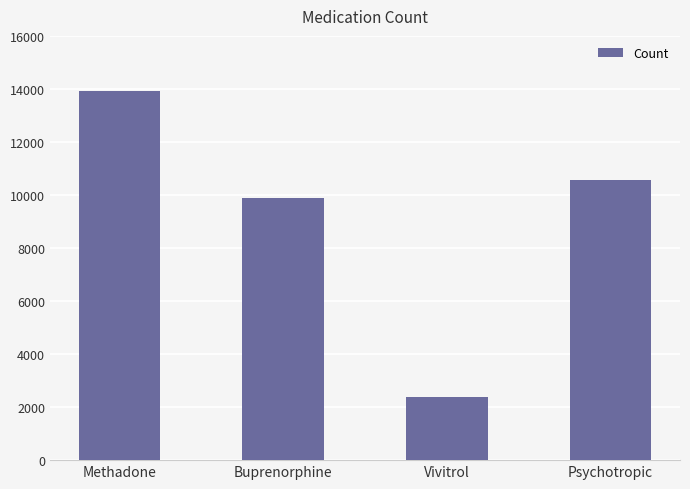

What is the label of the 1st bar from the right?

Psychotropic